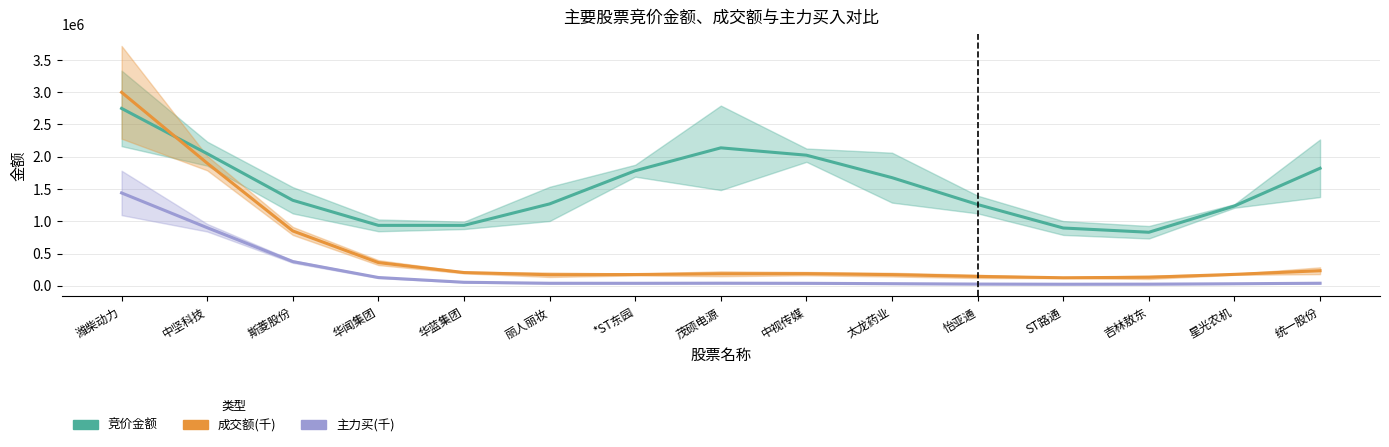

Reading right to left, what are all the values shown in this chart?

竞价金额: 统一股份=1821472.9	星光农机=1236903.6	吉林敖东=829766.3	ST路通=895579.0	怡亚通=1259284.9	太龙药业=1675500.9	中视传媒=2023729.9	茂硕电源=2137610.0	*ST东园=1782990.7	丽人丽妆=1268980.3	华蓝集团=936603.6	华闻集团=936345.1	斯菱股份=1324941.8	中坚科技=2047716.2	潍柴动力=2748548.0
成交额(千): 统一股份=233652.3	星光农机=177343.0	吉林敖东=132621.4	ST路通=124671.9	怡亚通=145673.7	太龙药业=173100.6	中视传媒=188461.2	茂硕电源=186802.7	*ST东园=174848.8	丽人丽妆=171728.4	华蓝集团=205462.5	华闻集团=359883.6	斯菱股份=850002.2	中坚科技=1900214.8	潍柴动力=2998063.0
主力买(千): 统一股份=40068.5	星光农机=31652.0	吉林敖东=25755.6	ST路通=24460.7	怡亚通=26966.7	太龙药业=32824.3	中视传媒=38799.1	茂硕电源=40689.0	*ST东园=39117.5	丽人丽妆=39587.9	华蓝集团=54785.7	华闻集团=128340.5	斯菱股份=375325.7	中坚科技=900444.5	潍柴动力=1439002.0